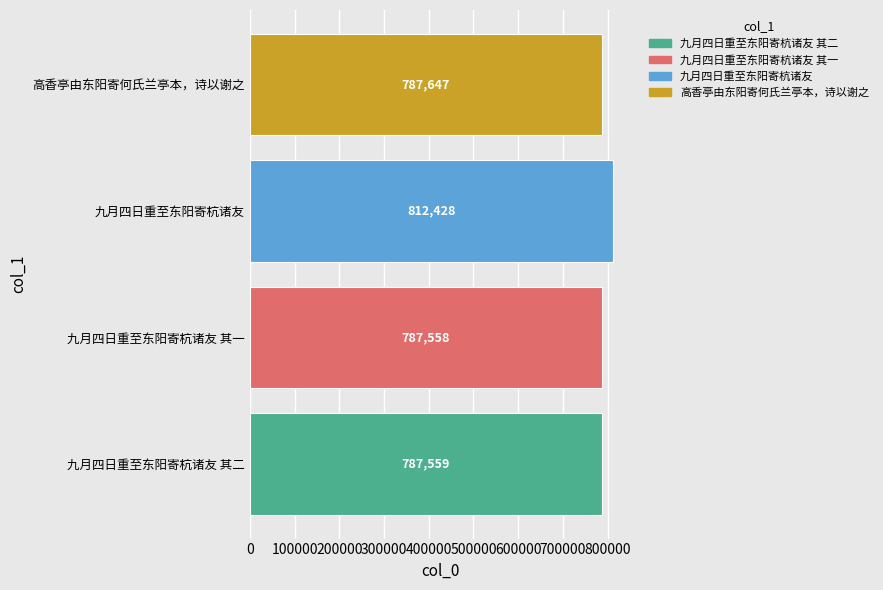

What is the greatest value displayed?

812428